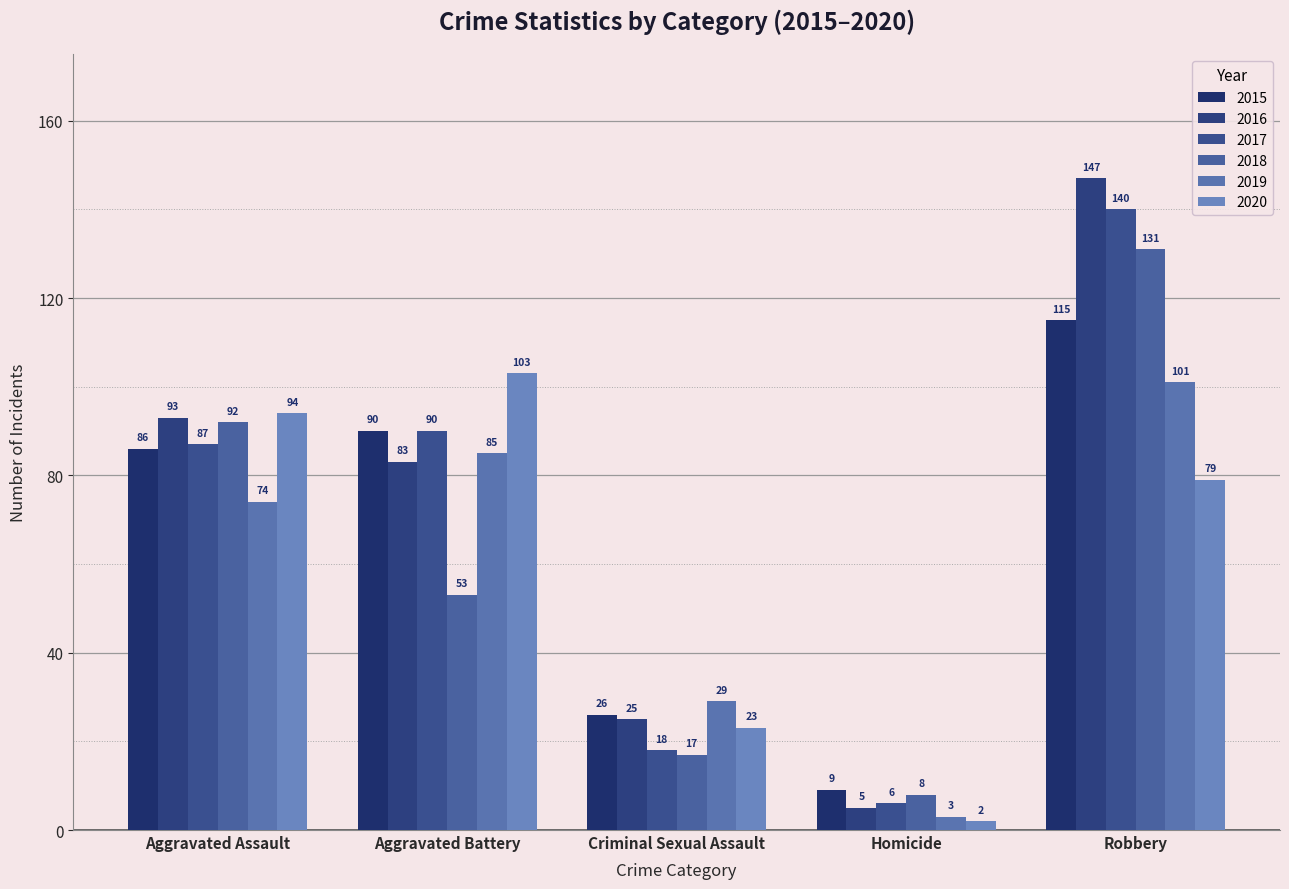

What is the value of the 2017 bar at the 3rd from the left?

18